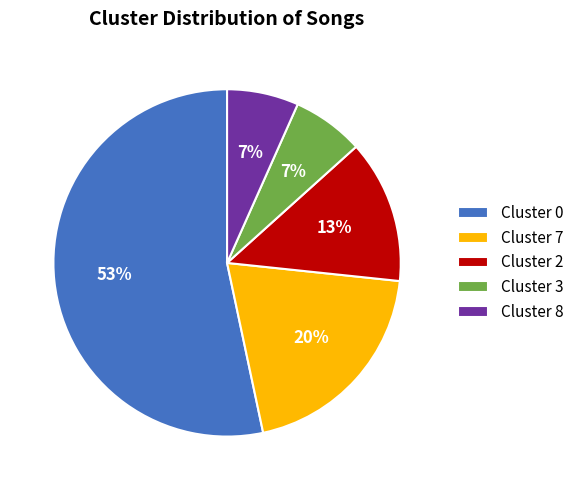

How many segments does this pie chart have?

5